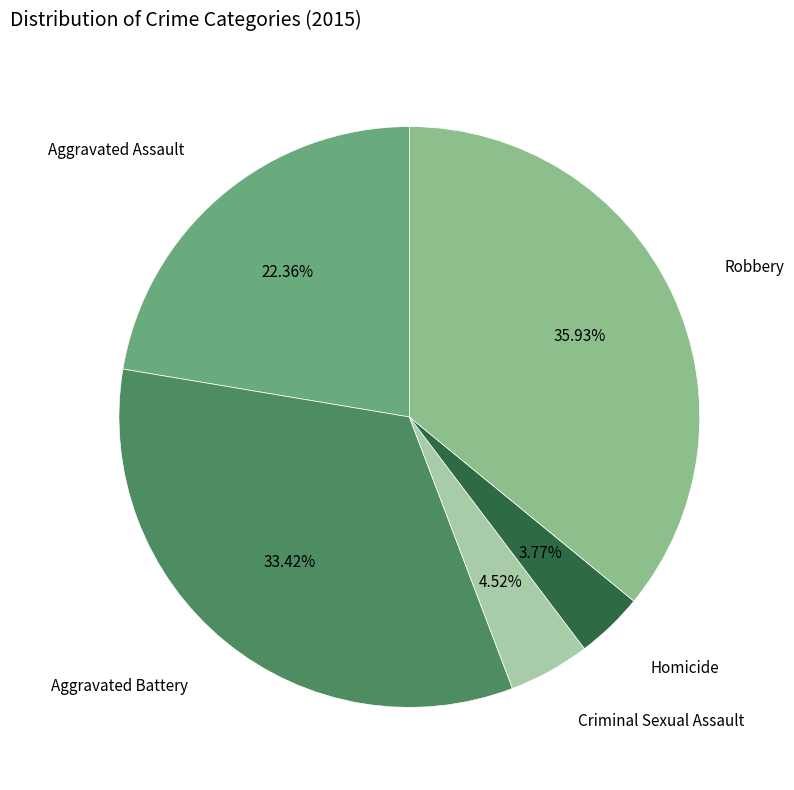

Is there a majority slice in this chart?

No